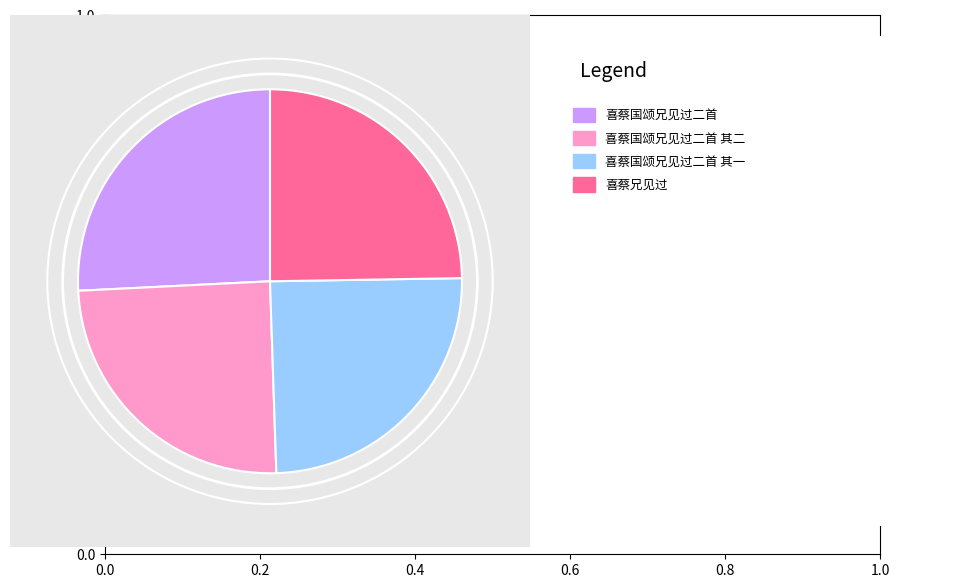

Is there a majority slice in this chart?

No